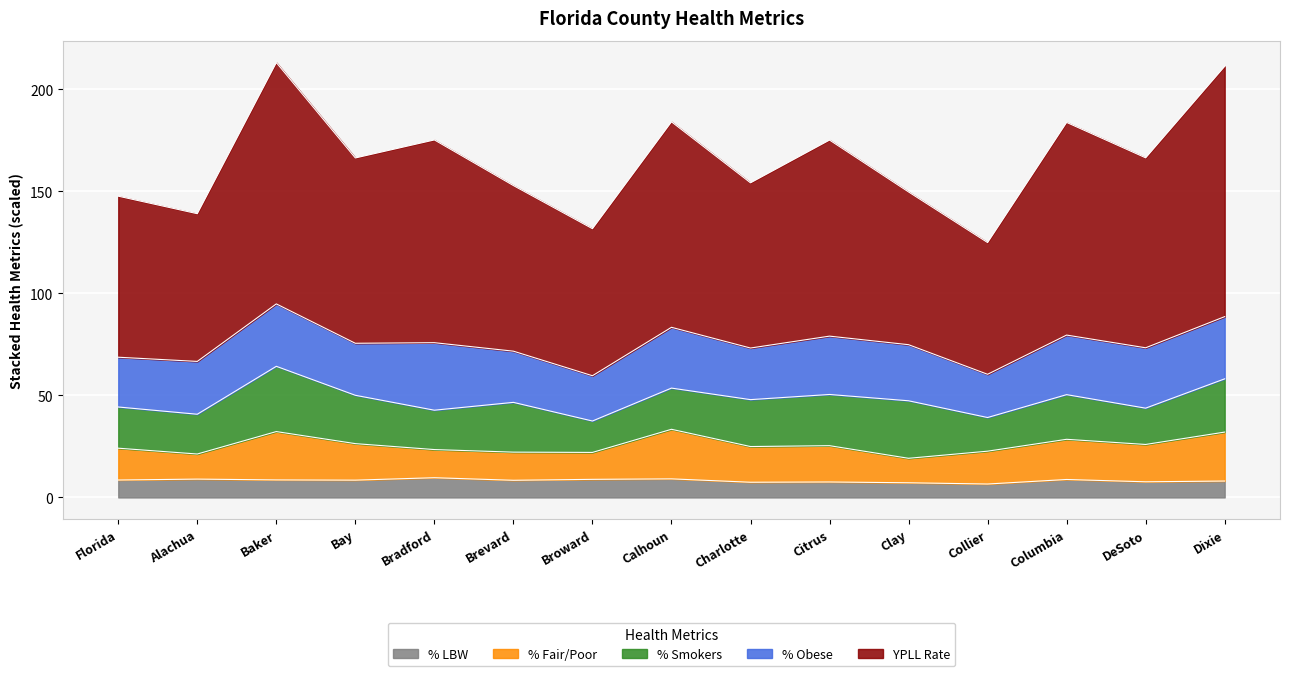

The % LBW series shows 6.6 at Collier. True or false?

True